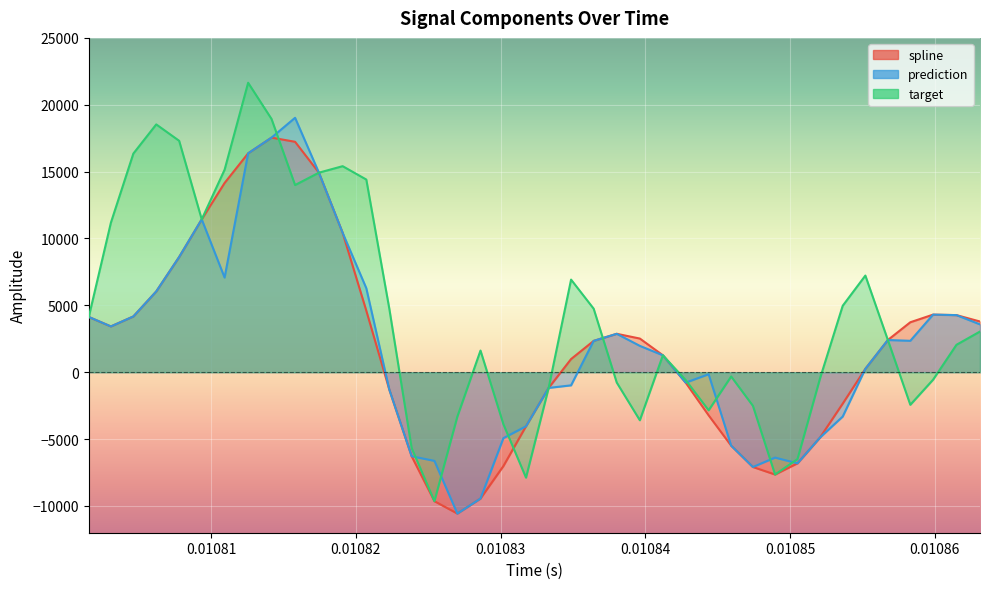

List the series in order of their peak value, lowest first.

spline, prediction, target